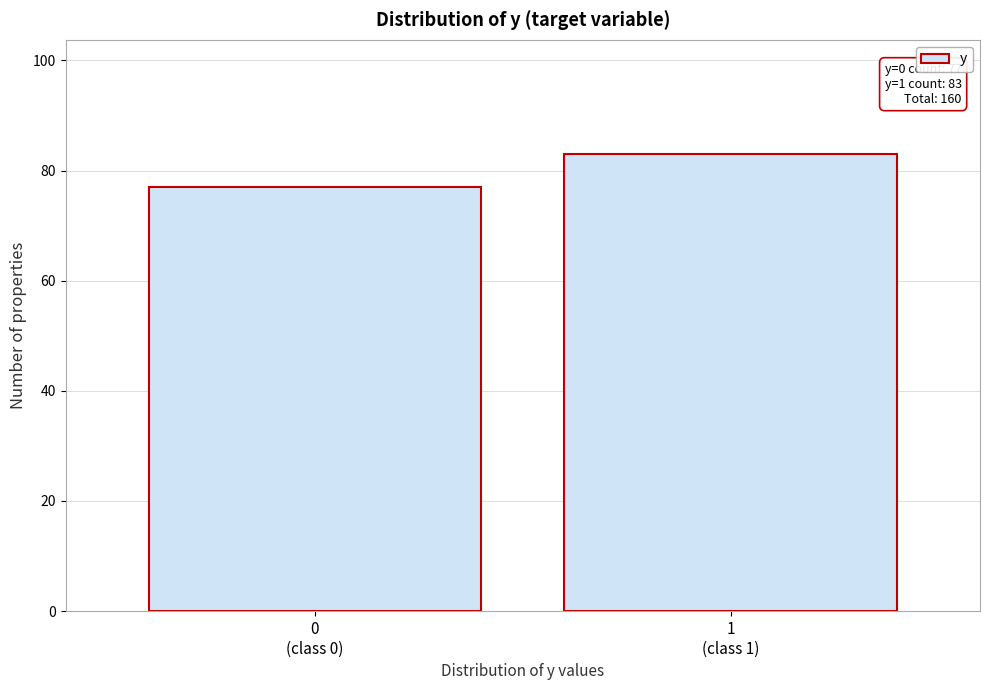

Reading left to right, what are all the values shown in this chart?

77	83